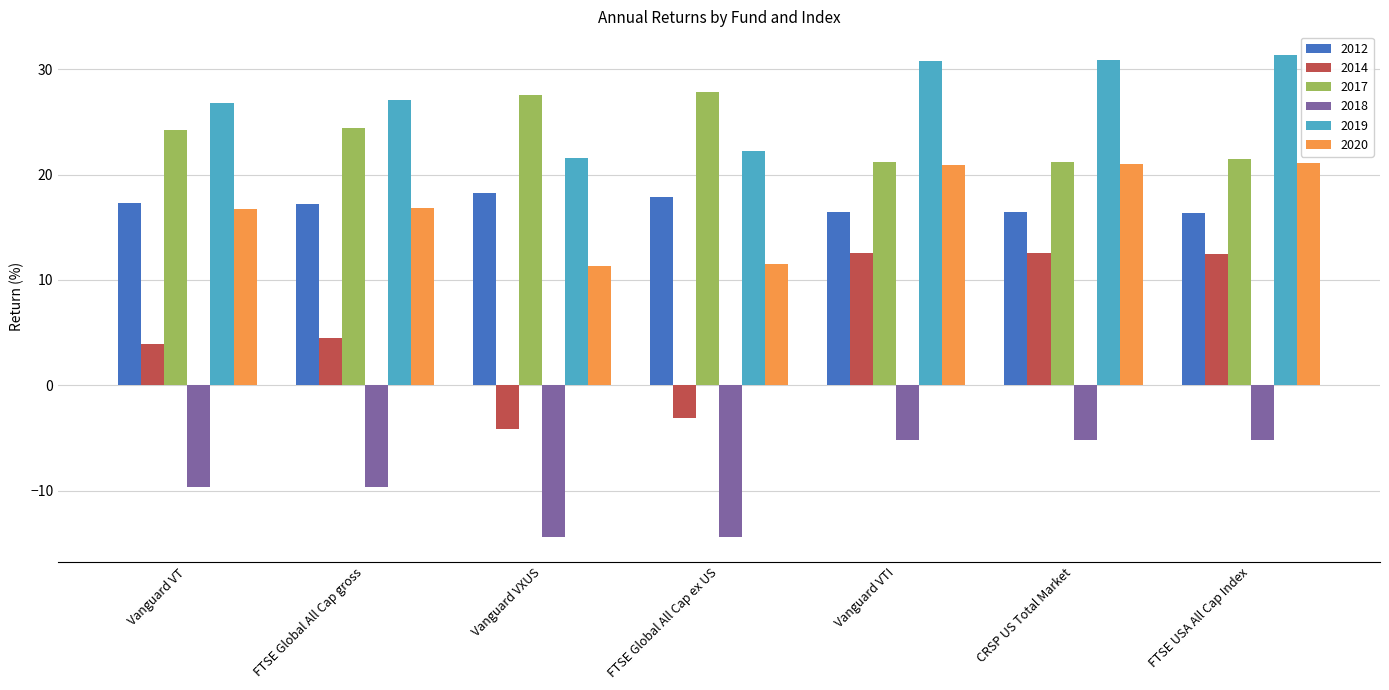

What is the label of the 7th bar from the right?

Vanguard VT